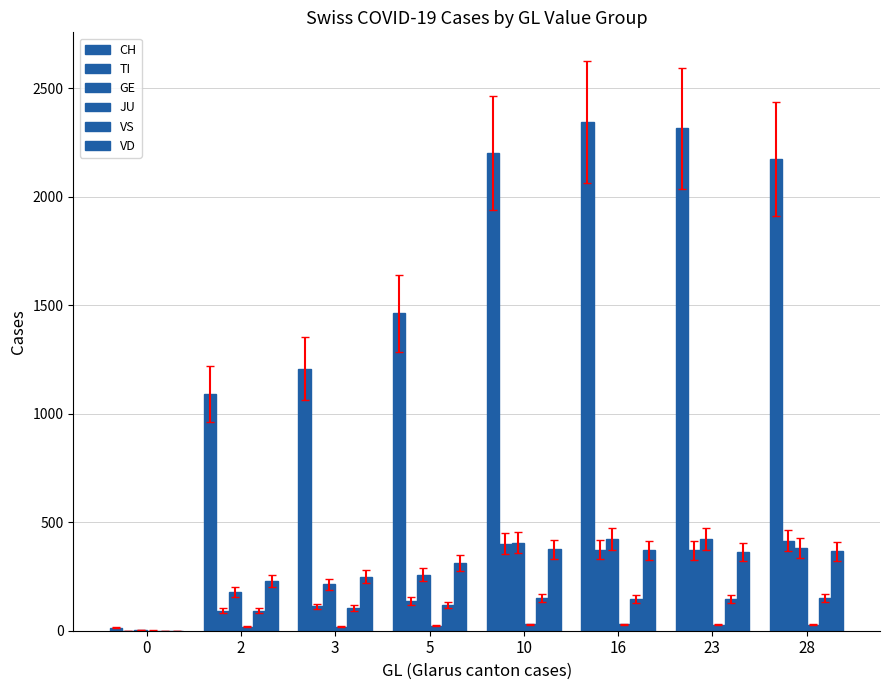

How many categories are shown in the chart?

8